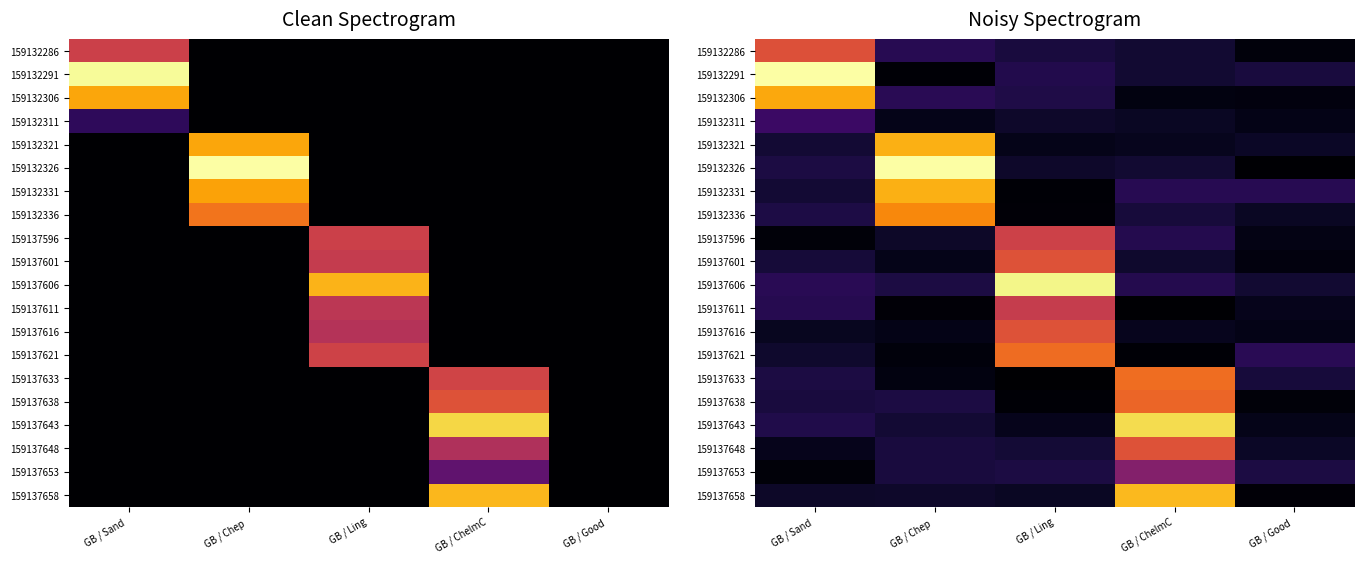

List the labels in order of 159137616 value, smallest first.

GB / Chep, GB / Good, GB / ChelmC, GB / Sand, GB / Ling